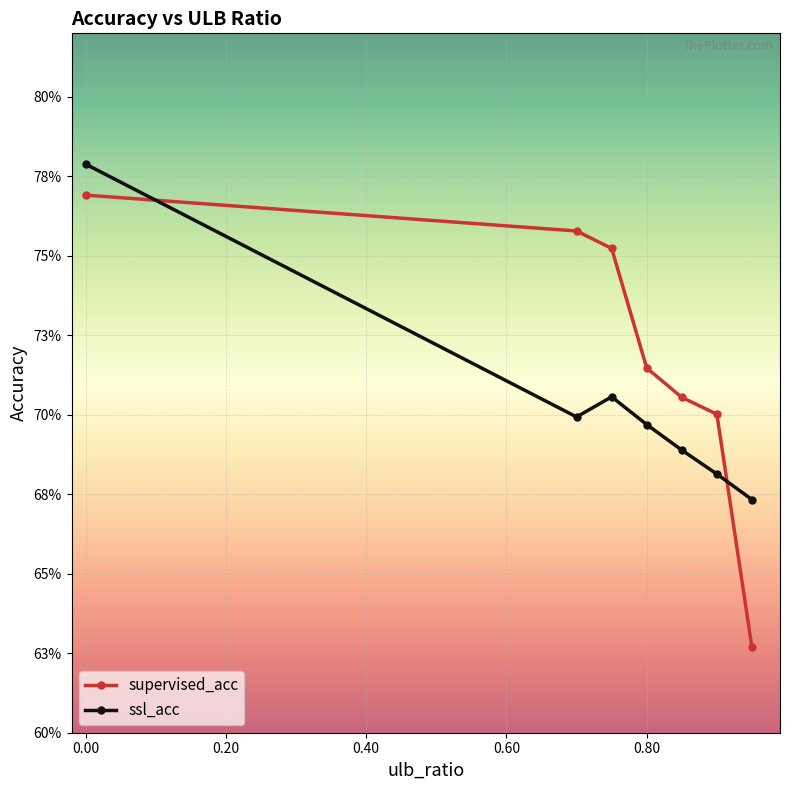

Rank the series by their maximum value, from highest to lowest.

ssl_acc, supervised_acc